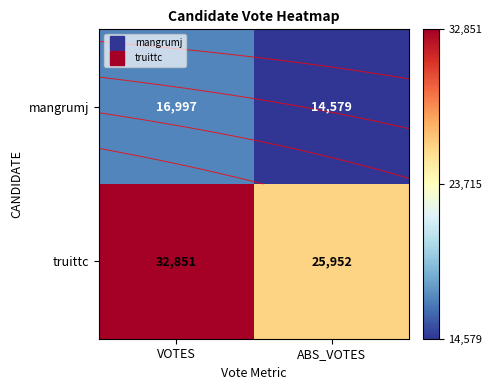

What is the sum of all truittc values?

58803